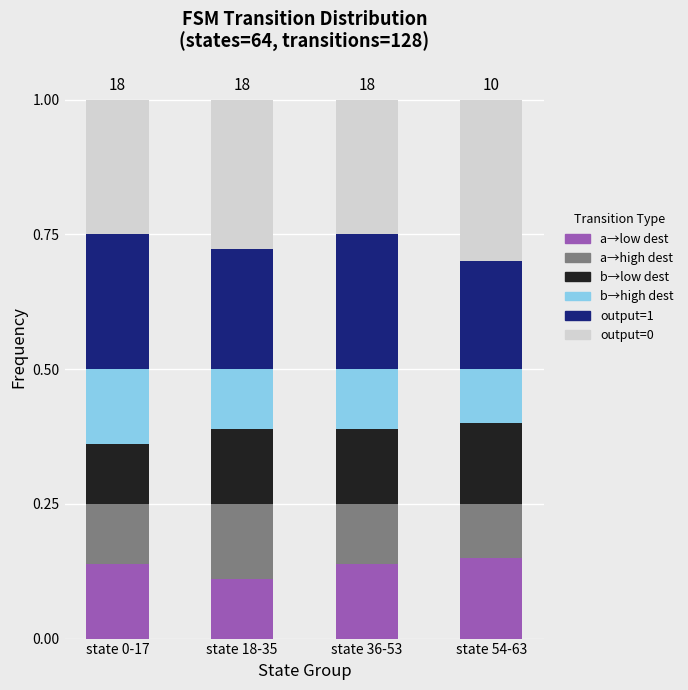

What is the total value across all series at state 54-63?

1.0